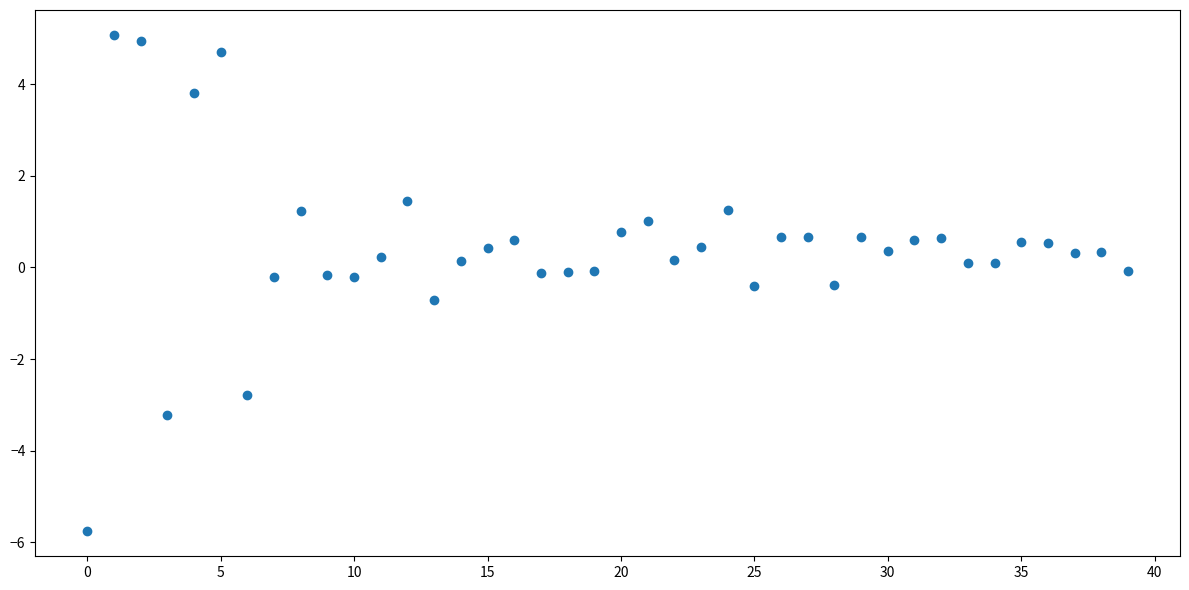

What is the range of Y values (max minus min)?

10.8